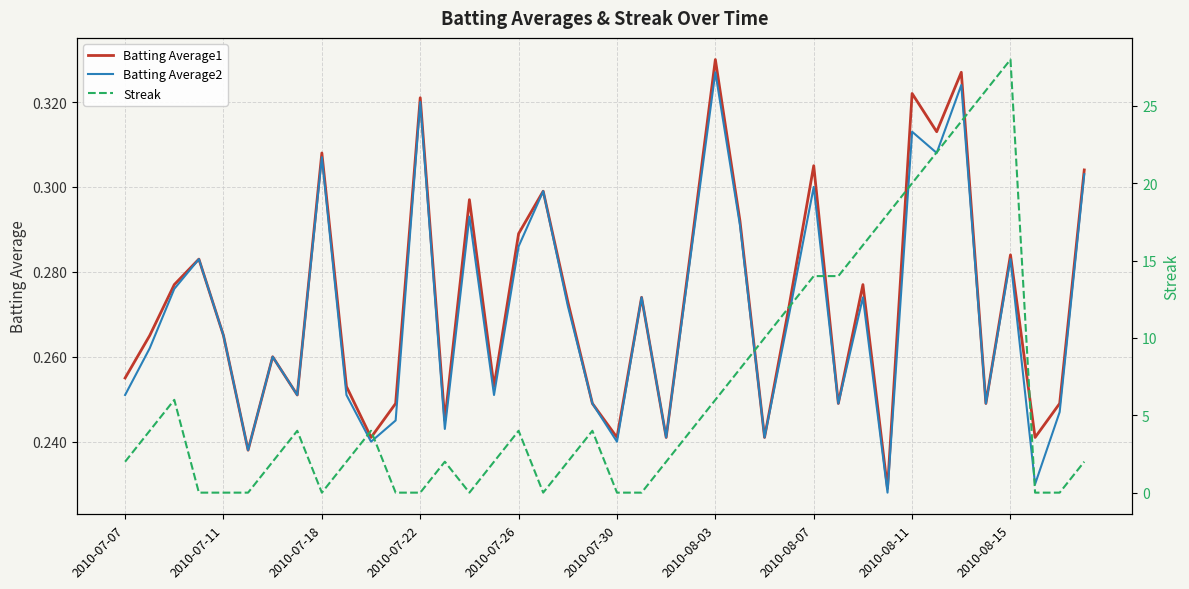

What is the value of the Batting Average2 point at the 12th from the left?

0.2